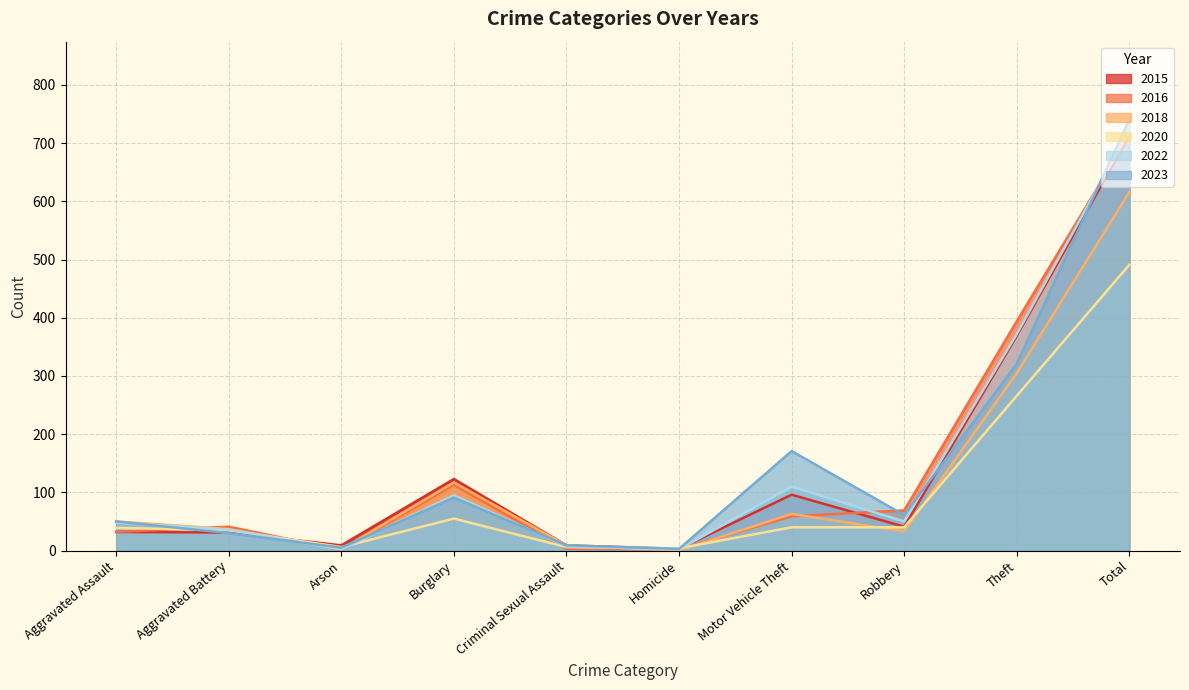

Reading left to right, list all the values displayed in this chart.

2015: 32	31	9	123	9	3	96	41	369	713
2016: 32	41	1	113	3	2	59	69	394	714
2018: 50	37	2	117	9	0	63	33	305	616
2020: 39	35	6	55	6	4	40	40	266	491
2022: 48	36	2	95	7	2	110	50	372	722
2023: 50	30	5	91	9	3	171	61	321	741